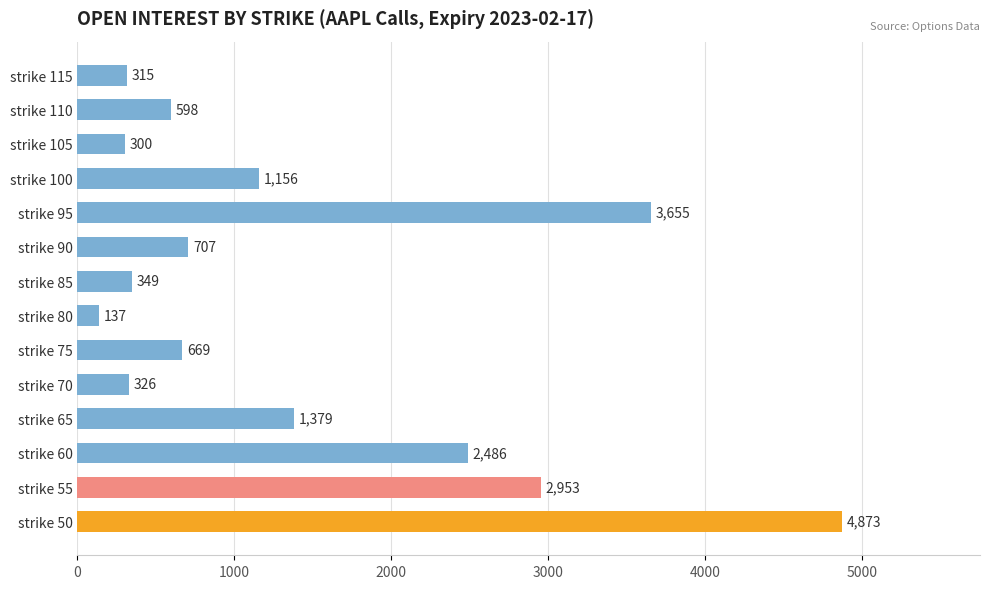

List the labels in order of value, smallest first.

strike 80, strike 105, strike 115, strike 70, strike 85, strike 110, strike 75, strike 90, strike 100, strike 65, strike 60, strike 55, strike 95, strike 50